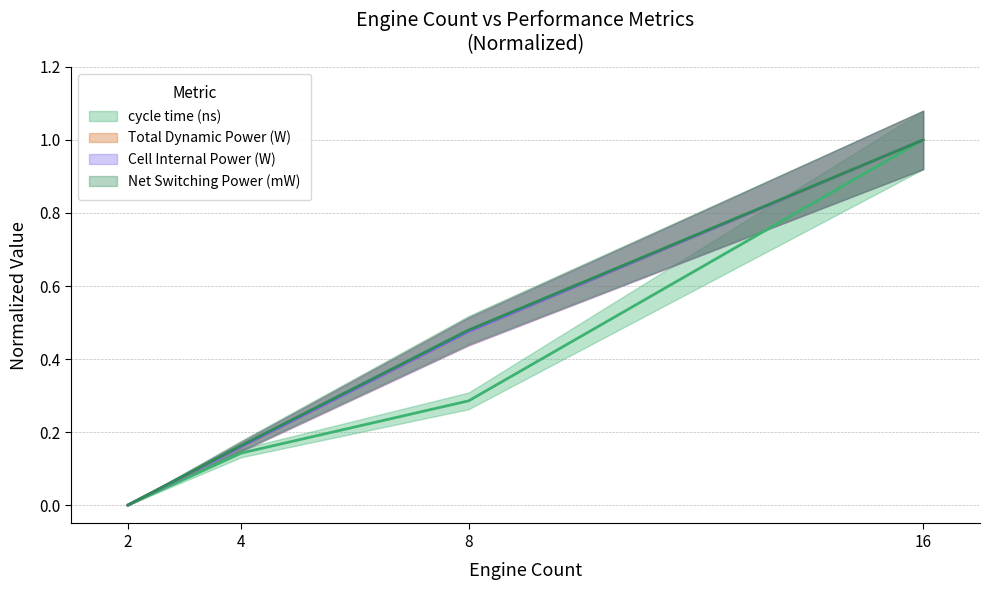

Between 4 and 16, which series saw the biggest shift?

cycle time (ns)